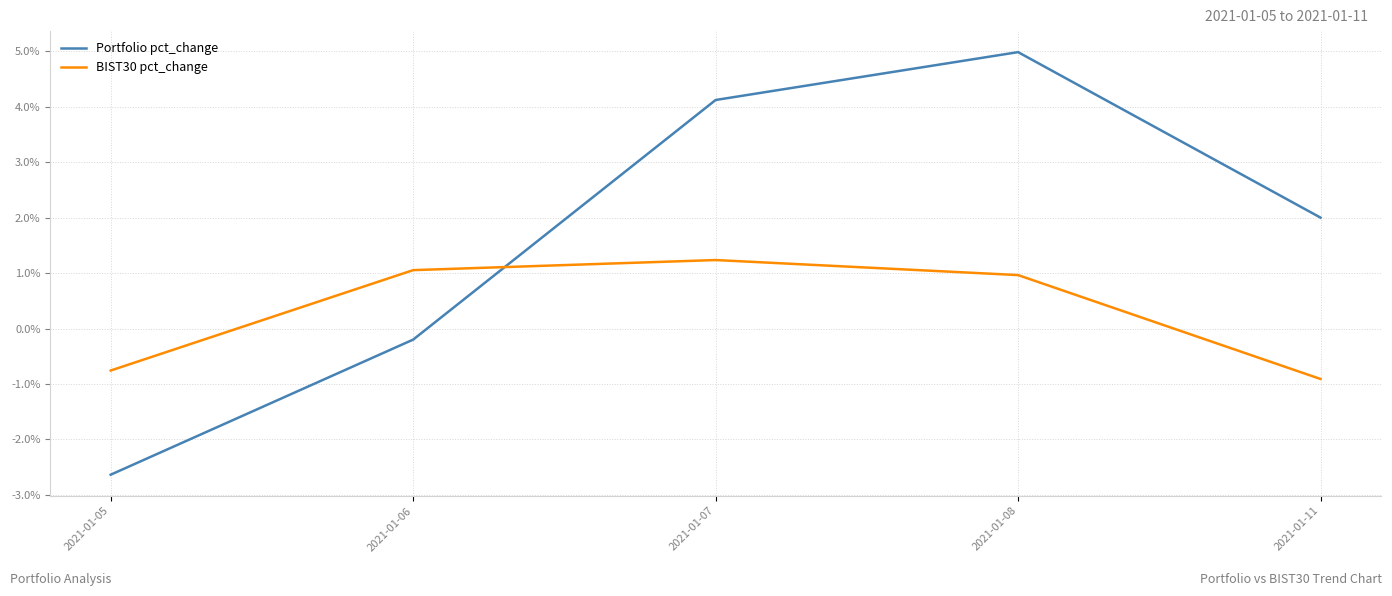

What are all the series names shown in the legend?

Portfolio pct_change, BIST30 pct_change